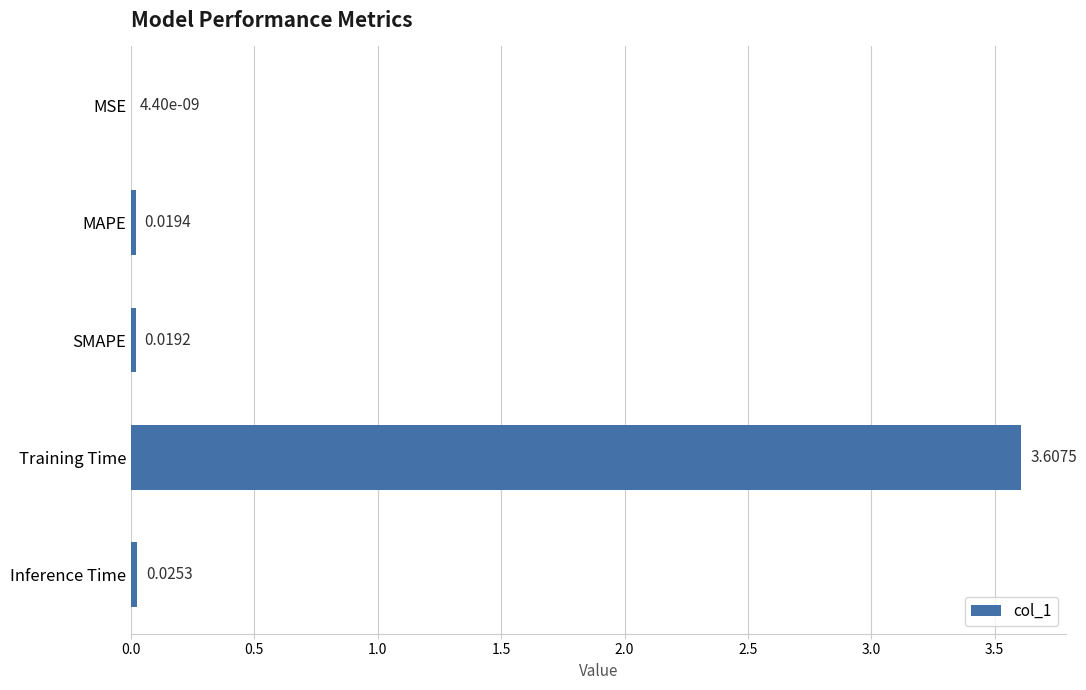

What is the sum of all values?

3.7